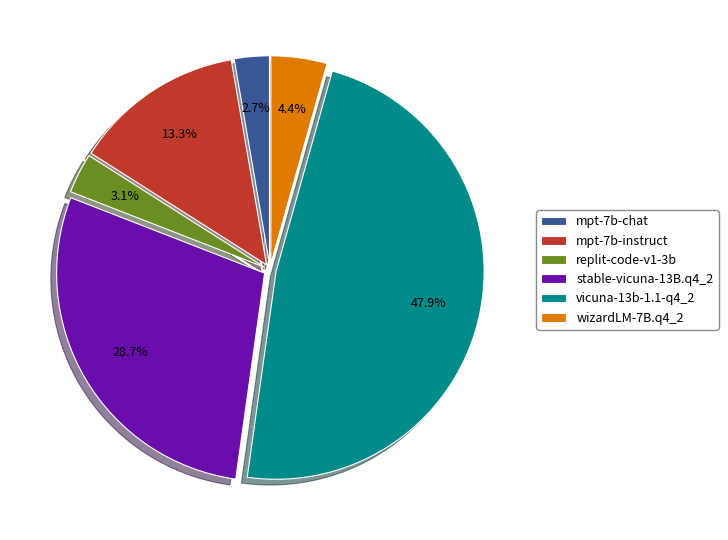

To the nearest percent, what portion does replit-code-v1-3b represent?

3%